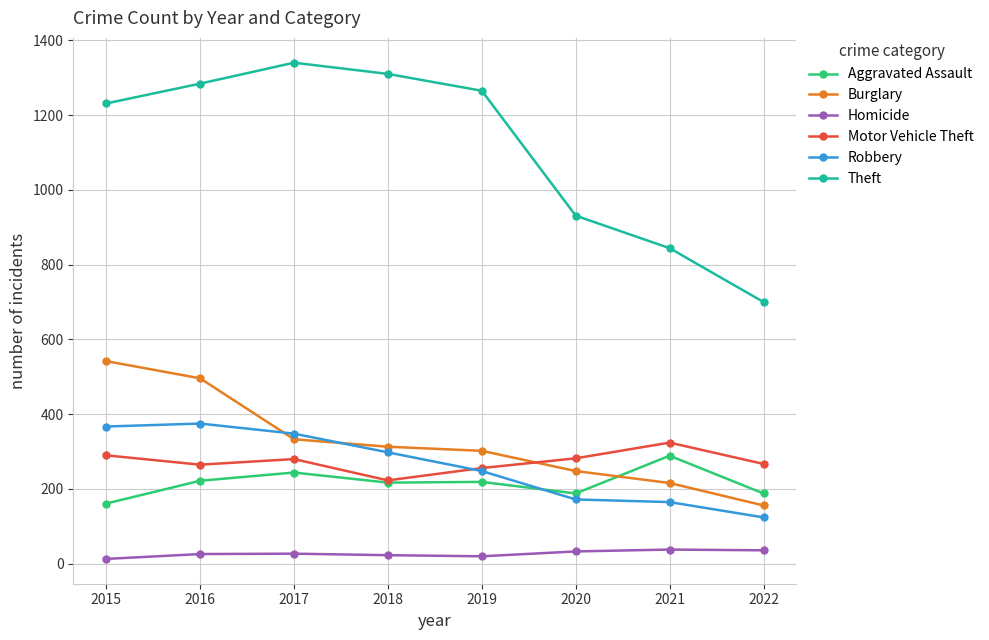

Count the number of data series in this chart.

6